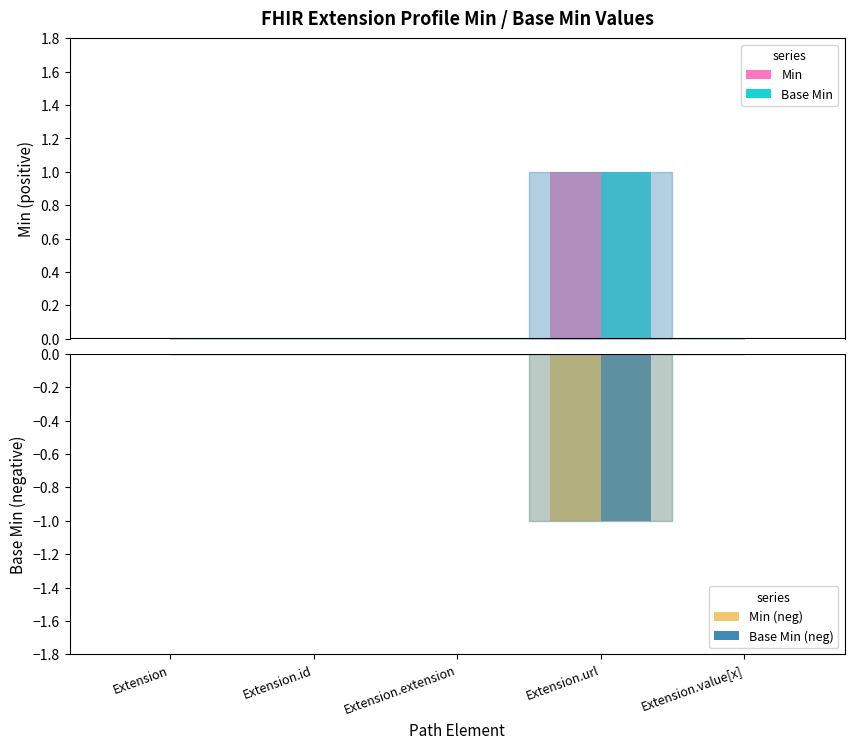

Which series has the largest total across all categories?

Min